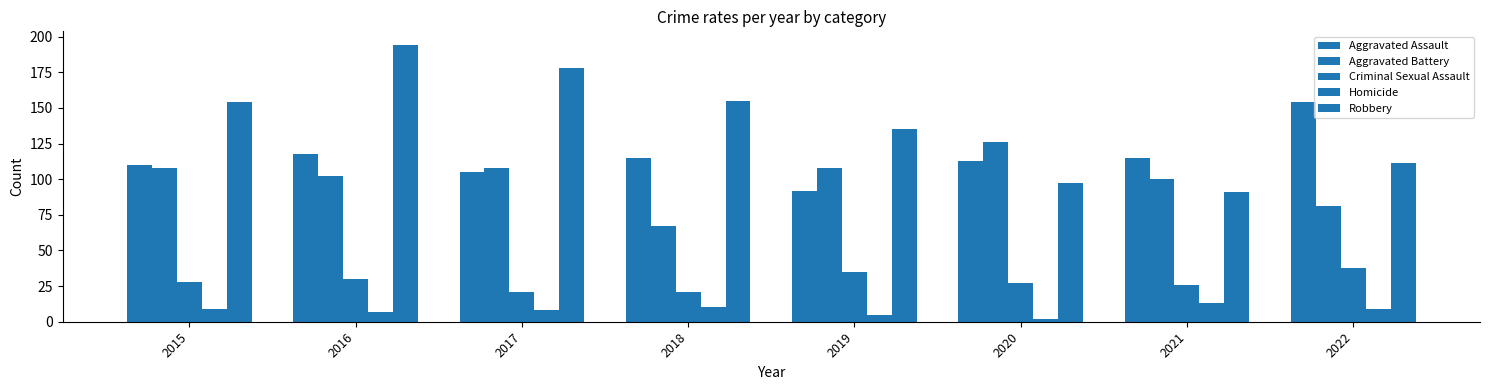

Reading left to right, list all the values displayed in this chart.

Aggravated Assault: 110	118	105	115	92	113	115	154
Aggravated Battery: 108	102	108	67	108	126	100	81
Criminal Sexual Assault: 28	30	21	21	35	27	26	38
Homicide: 9	7	8	10	5	2	13	9
Robbery: 154	194	178	155	135	97	91	111